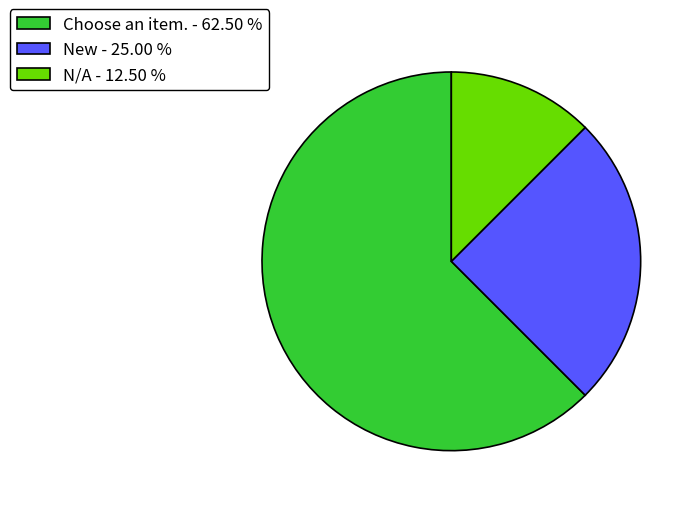

Does any single category account for the majority?

Yes